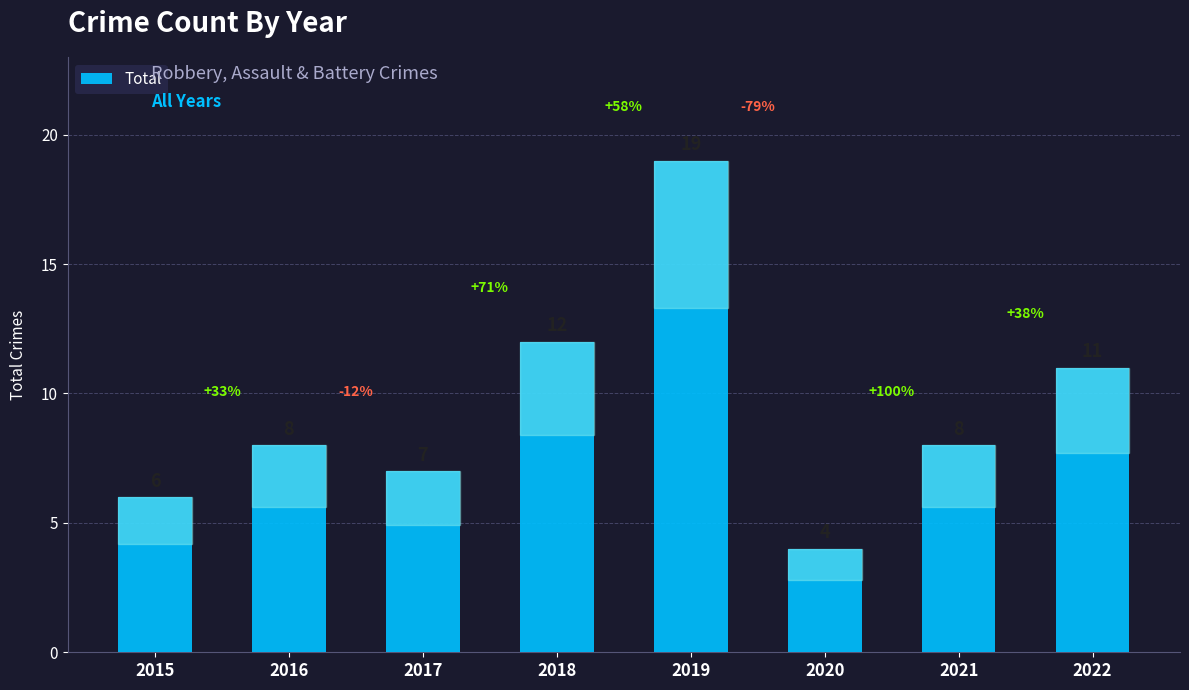

What is the value of the 7th bar from the left?

8